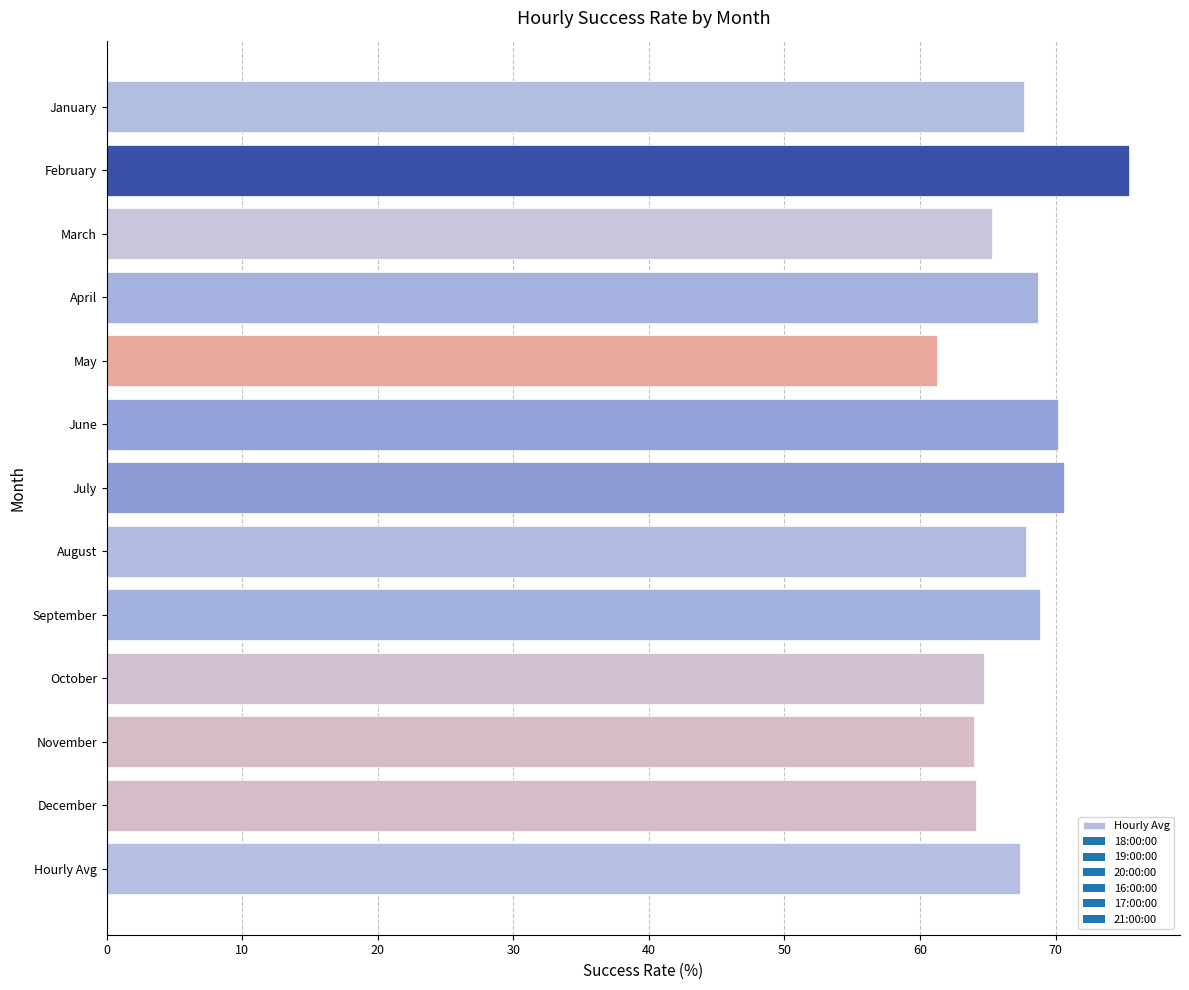

True or false: the data shows 24.6 at May.

False